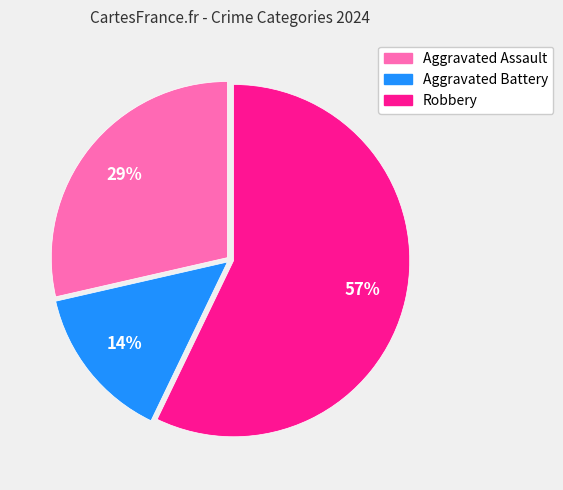

Count the number of slices in the pie.

3